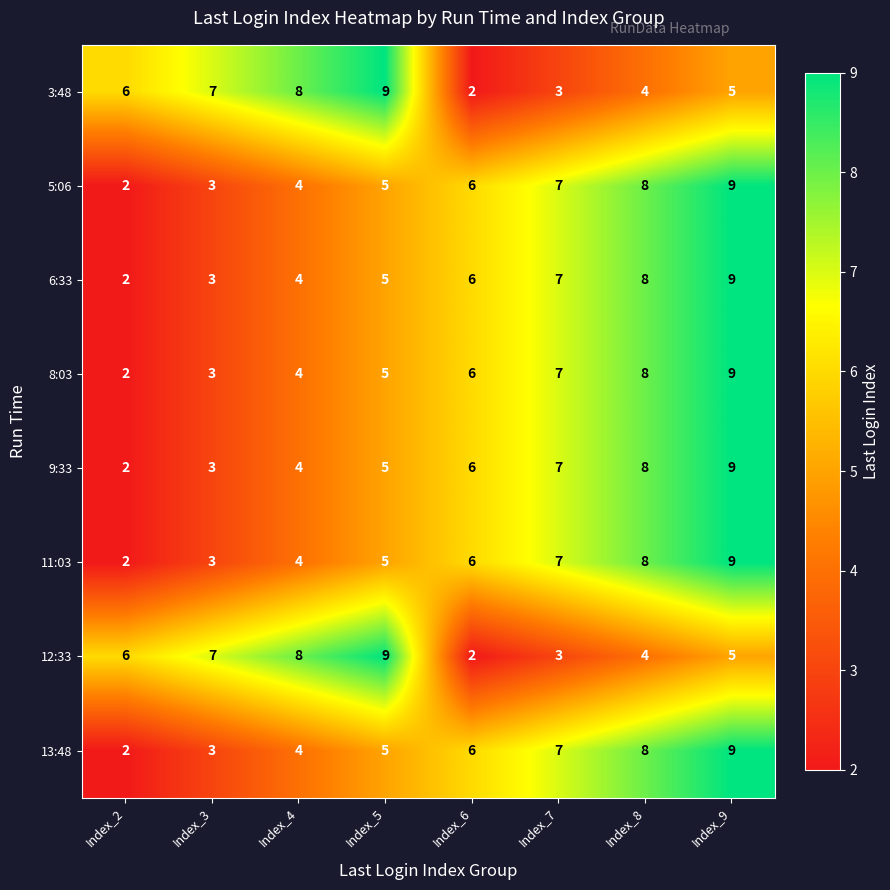

What is the difference between the maximum and minimum values in the 6:33 series?

7